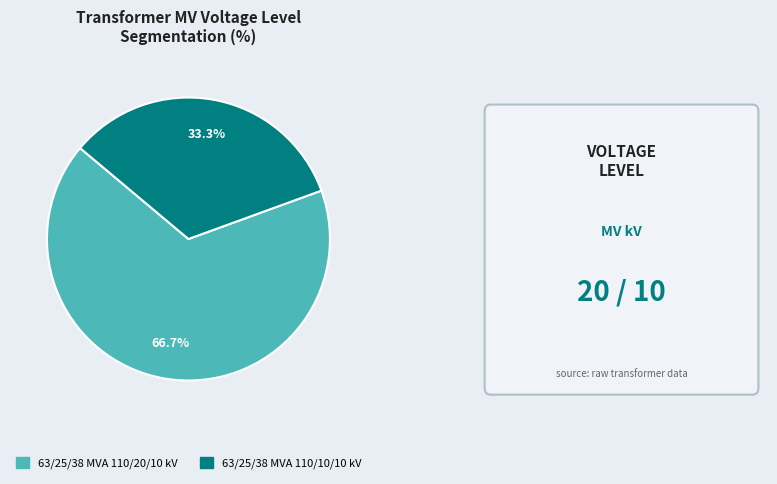

What percentage is the 63/25/38 MVA 110/20/10 kV slice, to the nearest percent?

67%